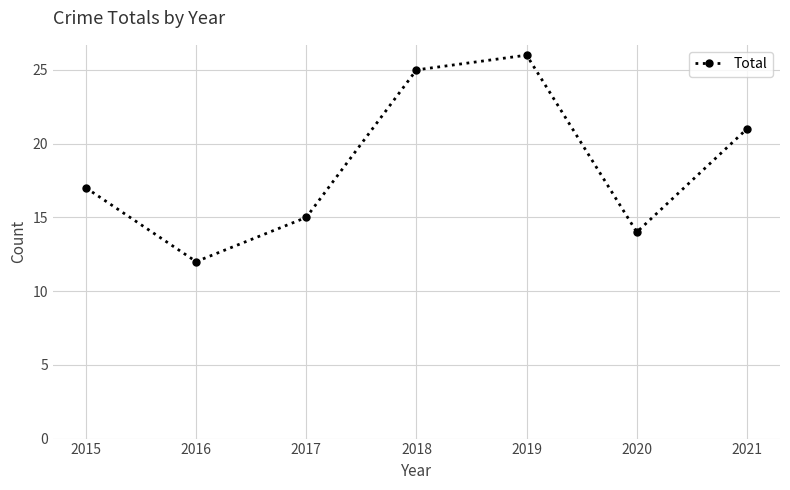

Rank the categories by value from lowest to highest.

2016, 2020, 2017, 2015, 2021, 2018, 2019